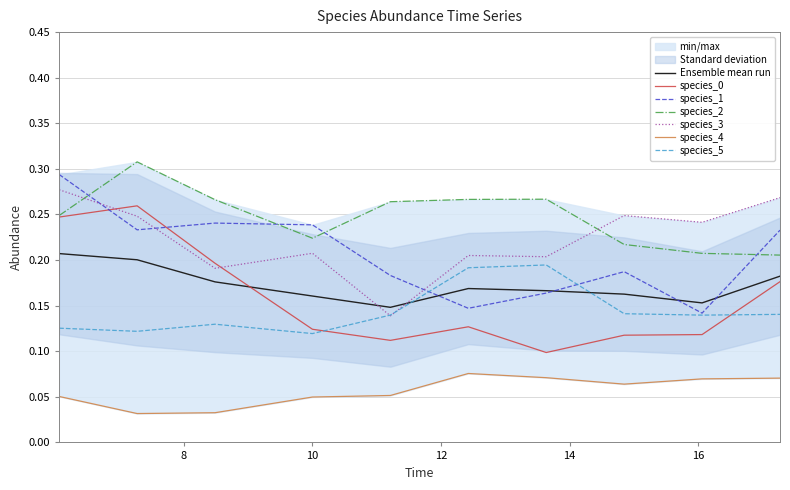

True or false: species_2 and species_5 cross at least once.

False